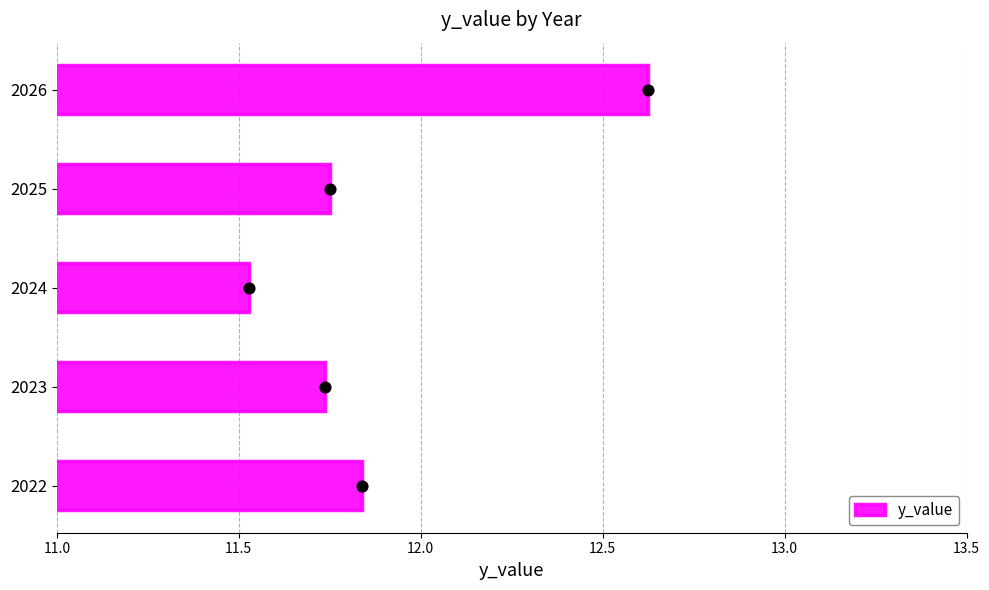

How many y_value values are between 11 and 12?

4